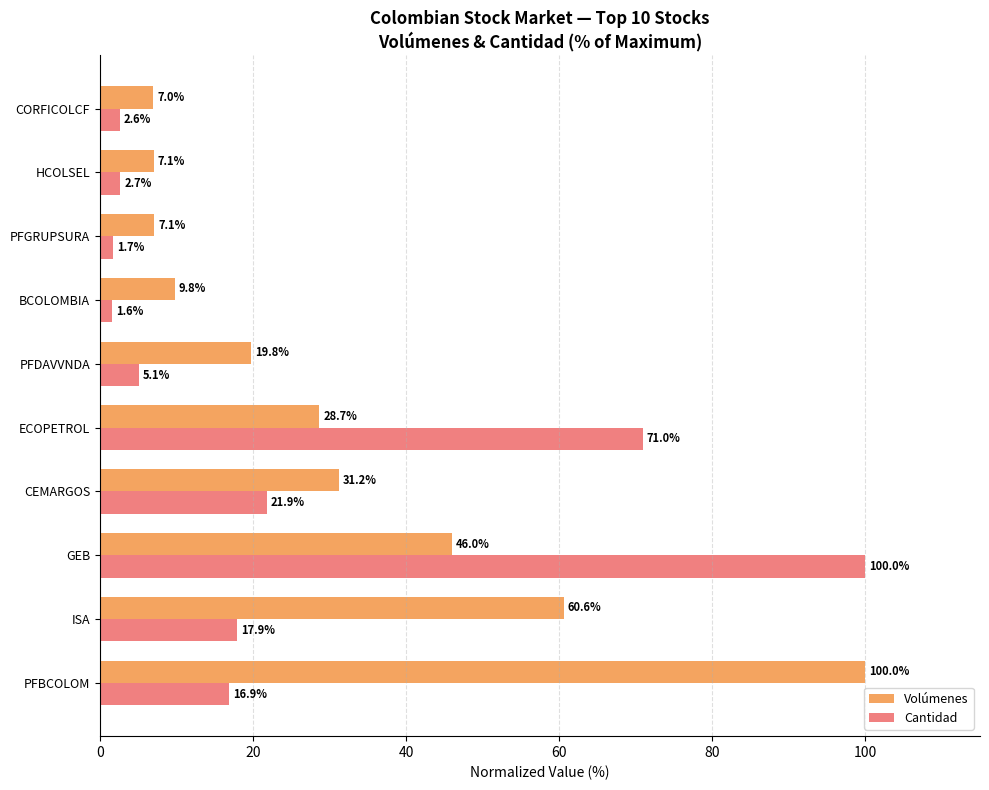

What value does the Cantidad series have at PFGRUPSURA?

1.7